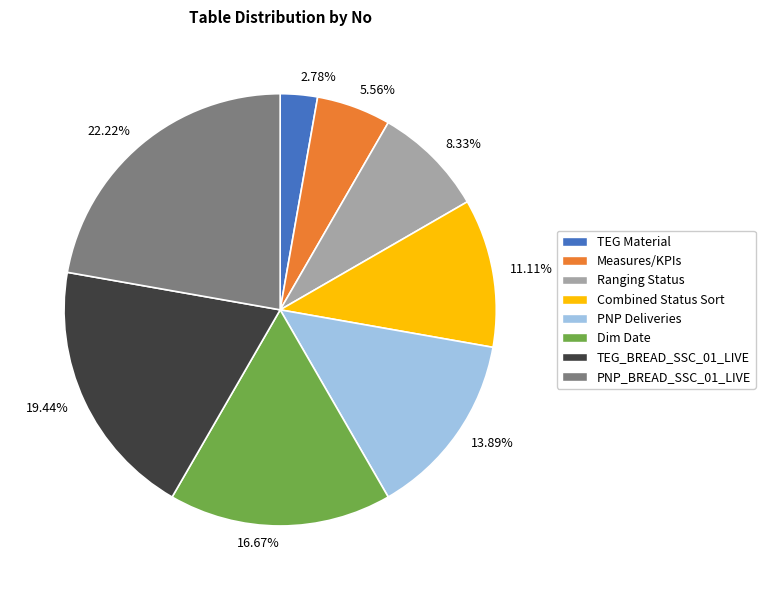

What is the largest slice in the pie chart?

PNP_BREAD_SSC_01_LIVE